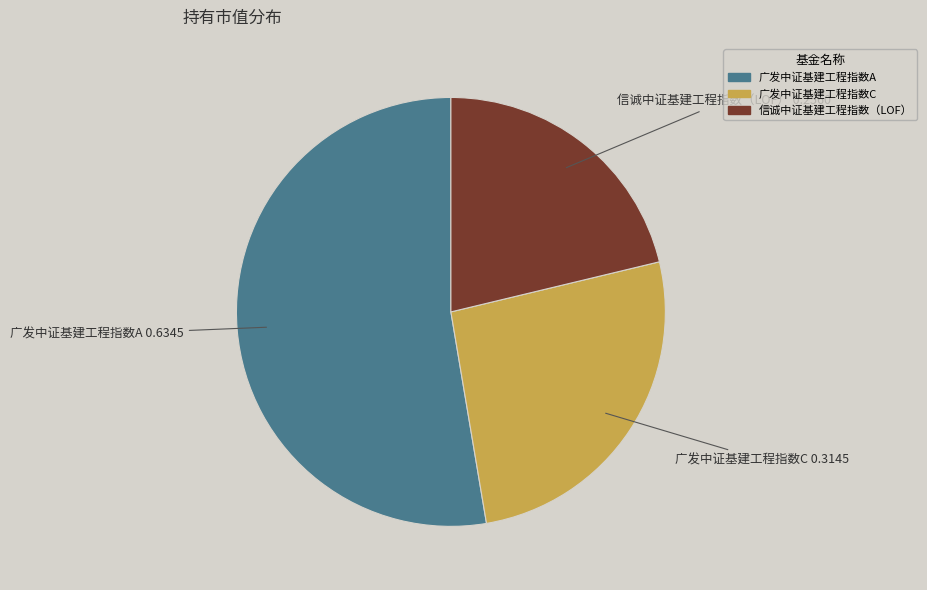

What is the majority slice?

广发中证基建工程指数A